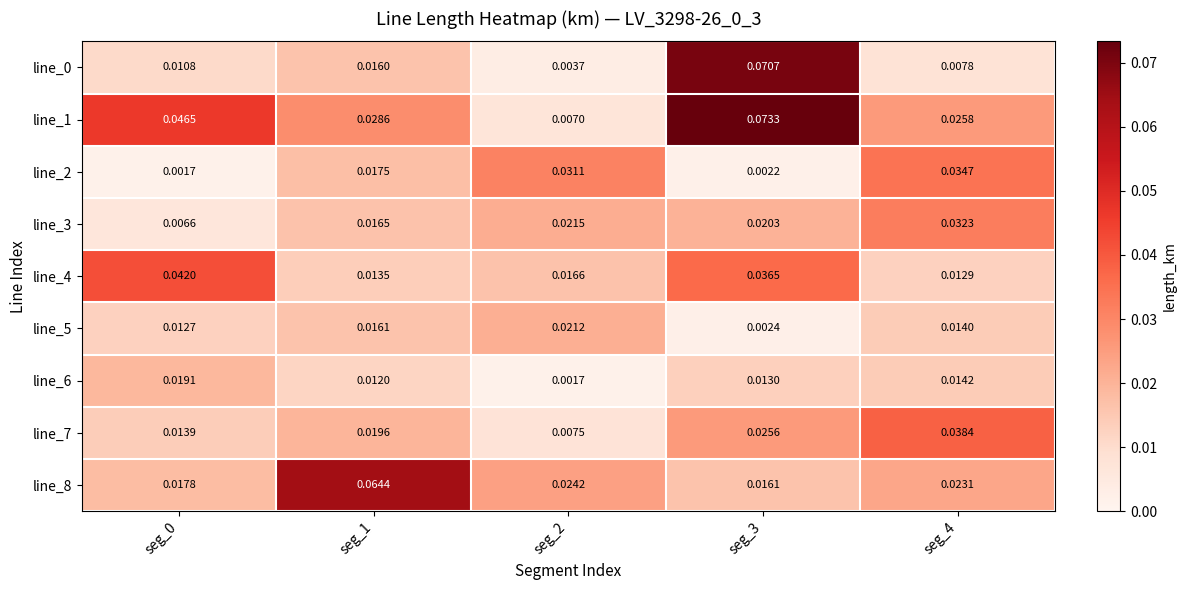

Is the value of line_8 at seg_2 greater than the value of line_5 at seg_0?

Yes